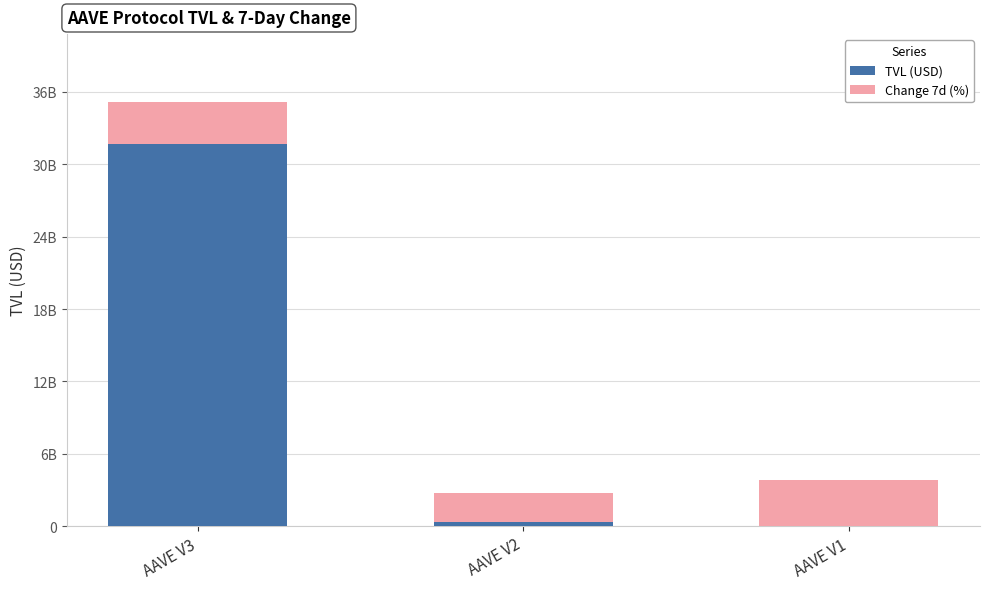

What are all the series names shown in the legend?

TVL (USD), Change 7d (%)